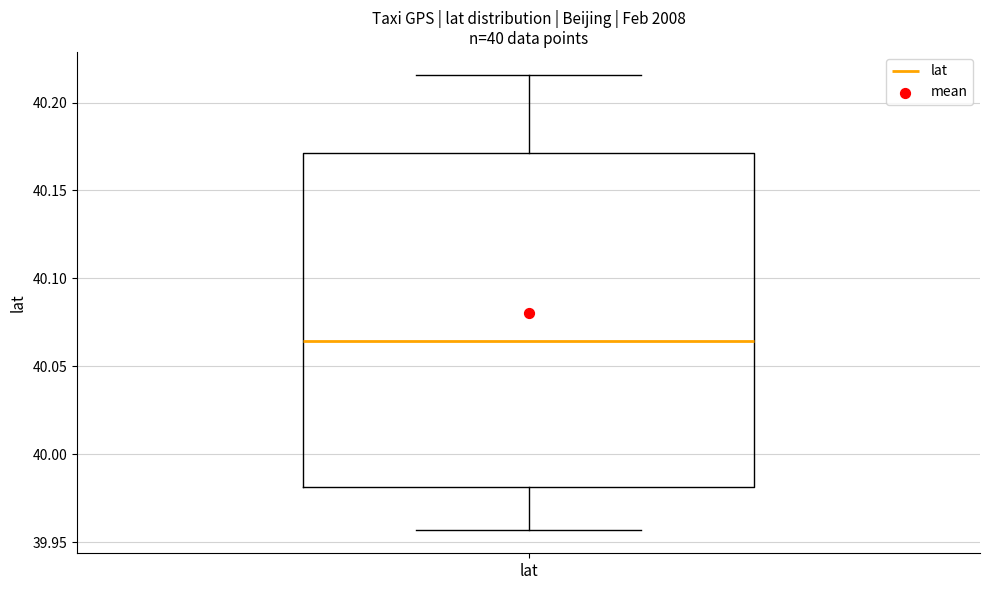

Read this box plot against the y-axis: the position of the median line, the range covered by the box, and the ends of both whiskers. The values are not printed on the chart, so give them approximately, as read against the axis.

median 40.065, box 39.980 to 40.170, whiskers 39.955 to 40.215